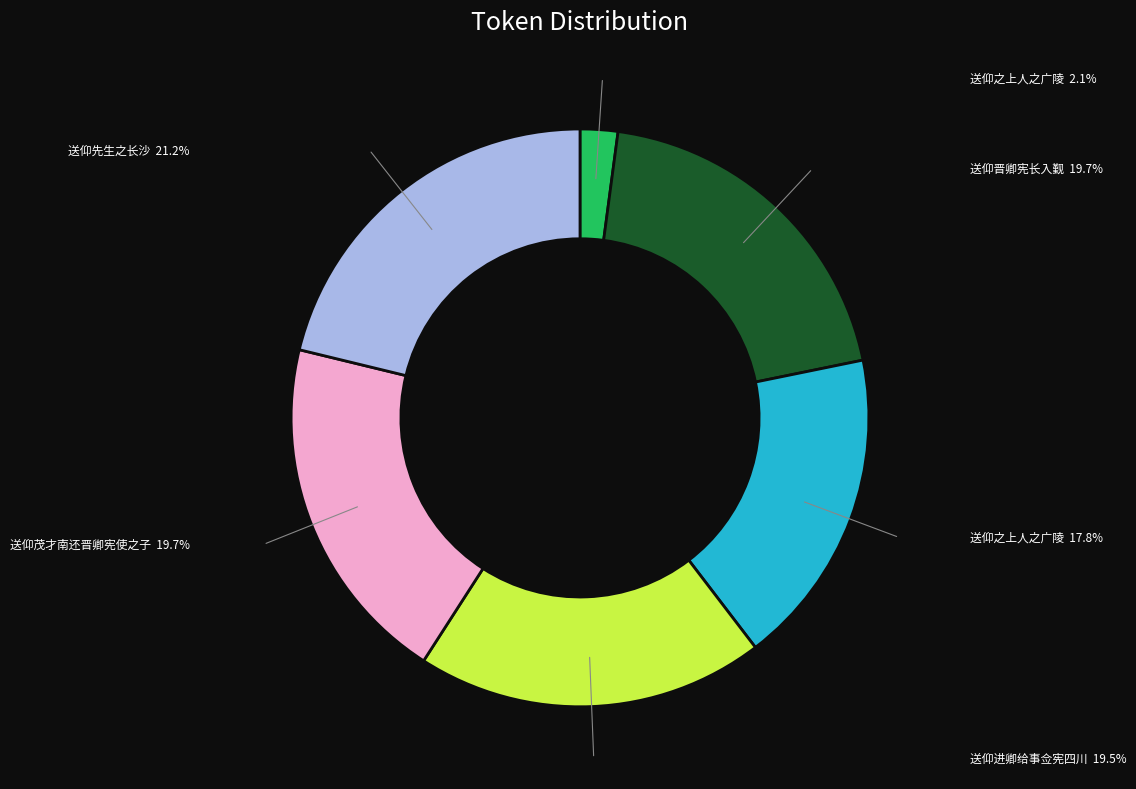

Is there any slice that represents more than half of the pie?

No